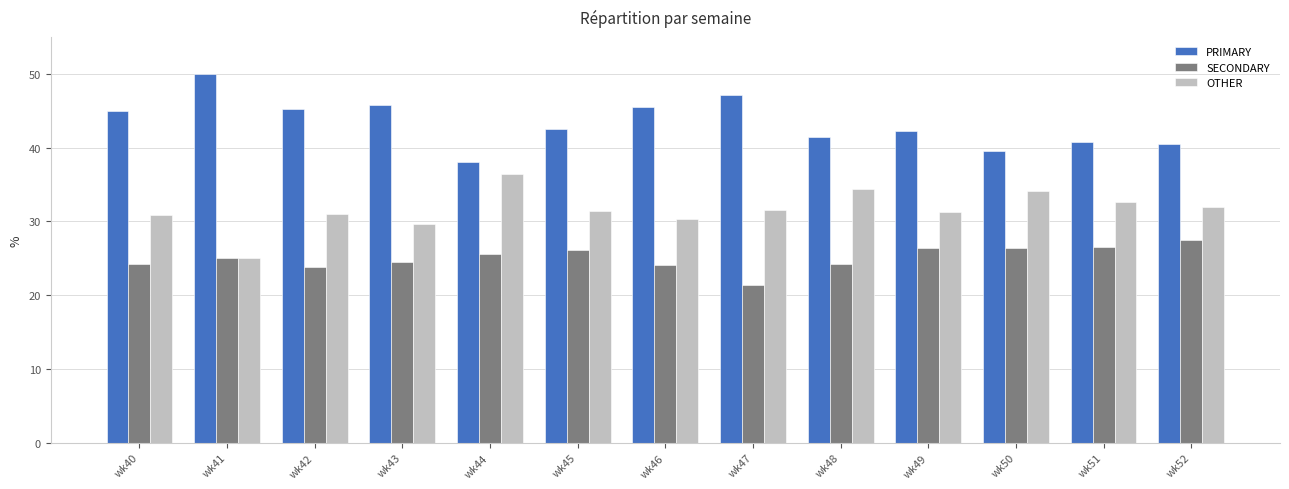

Read the PRIMARY value at wk48.

41.4